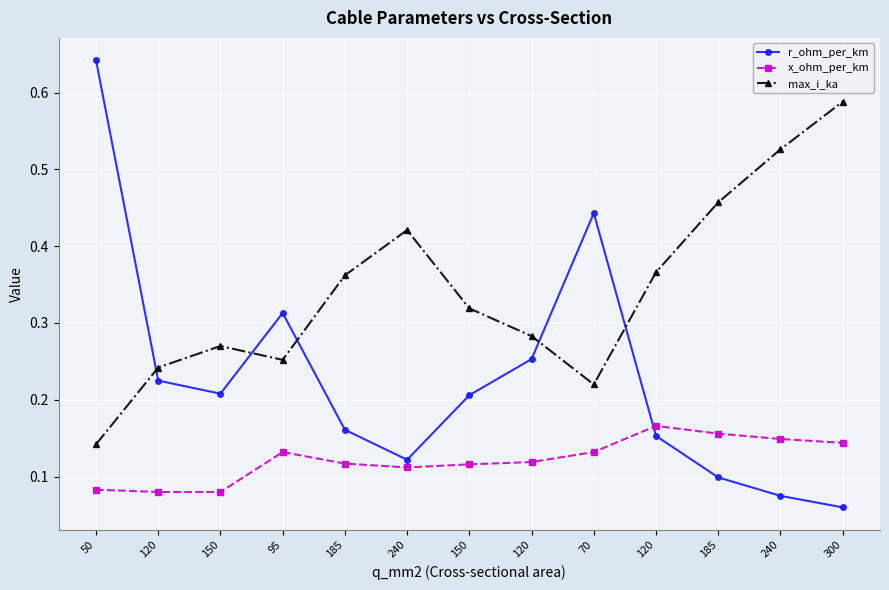

How many lines are shown in the chart?

3